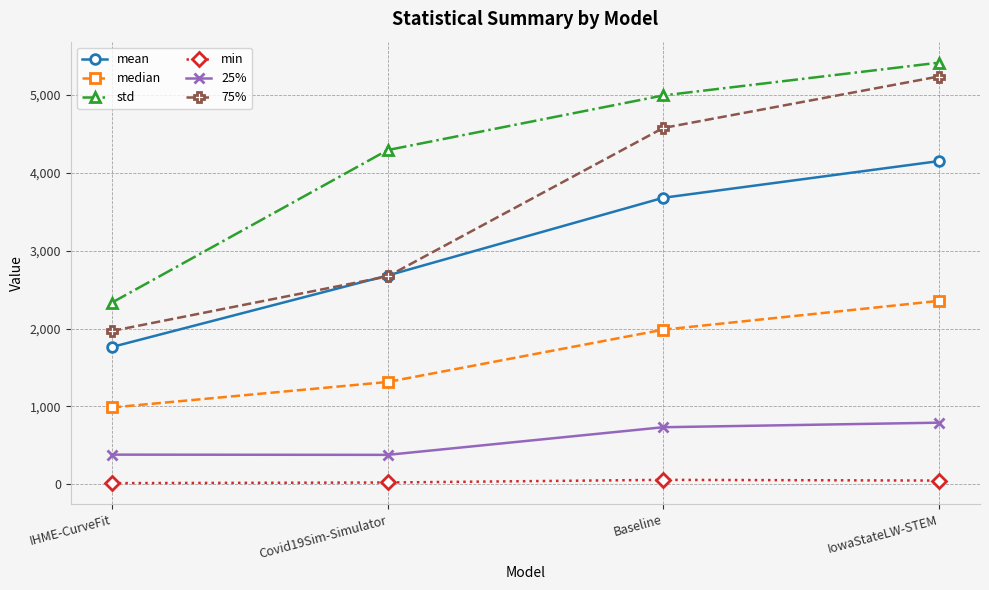

What is the approximate value of 25% at IowaStateLW-STEM?

792.5